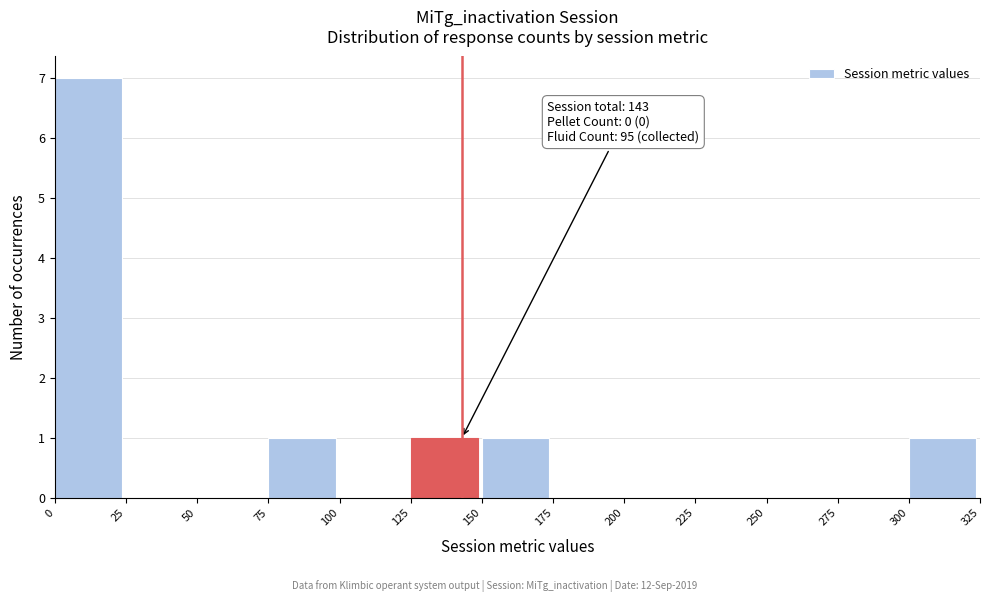

Over which range of the x-axis is the bar tallest?

0 to 25